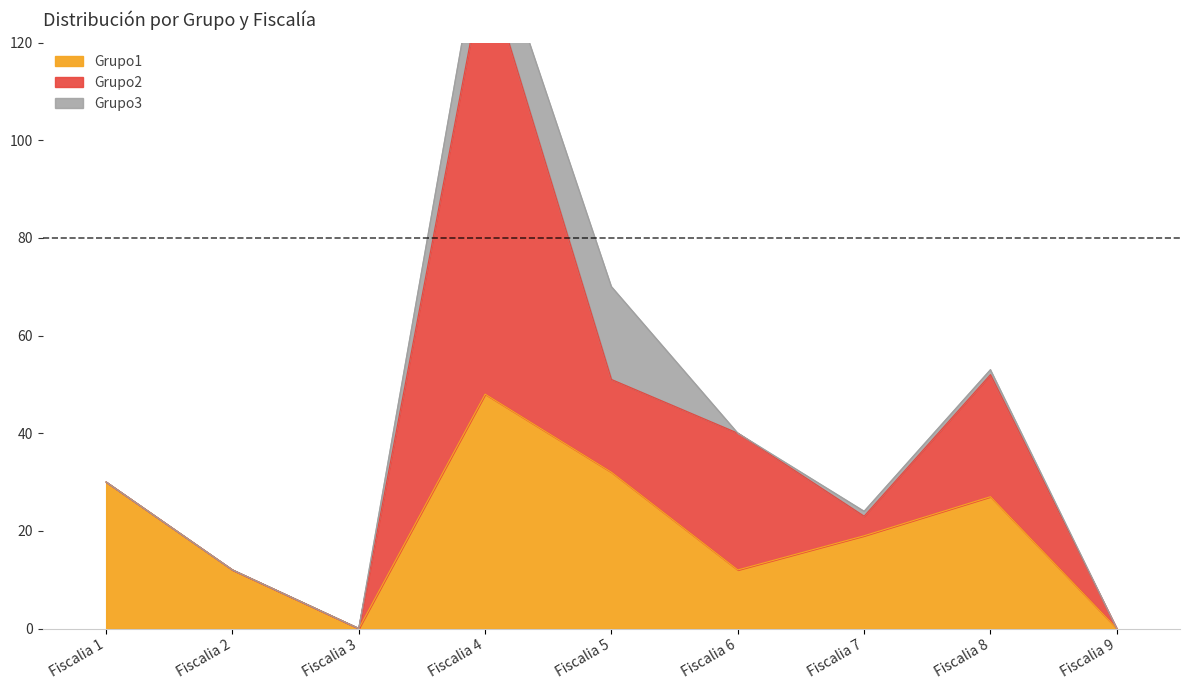

In Grupo2, how many points are lower than both neighbors (excluding endpoints)?

2